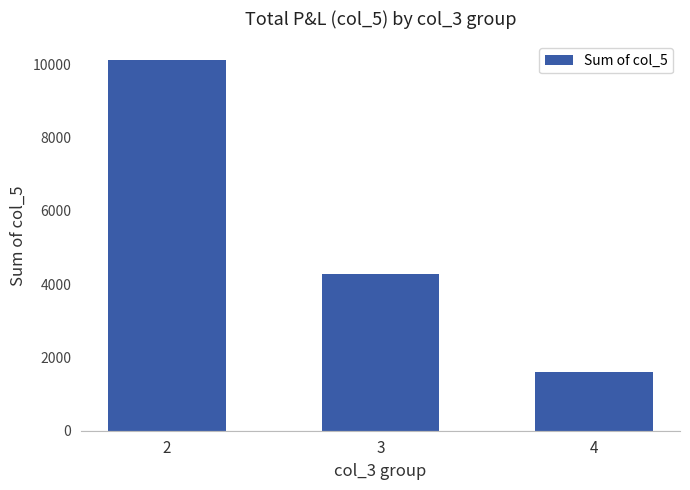

What is the value of the 3rd bar from the left?

1609.6